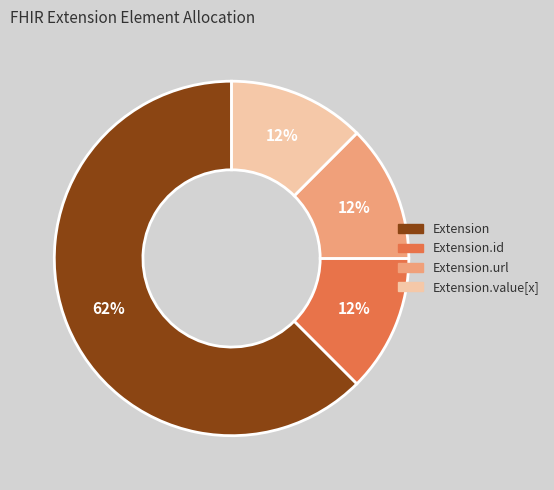

Do Extension.id and Extension.url together represent more than half of the pie?

No